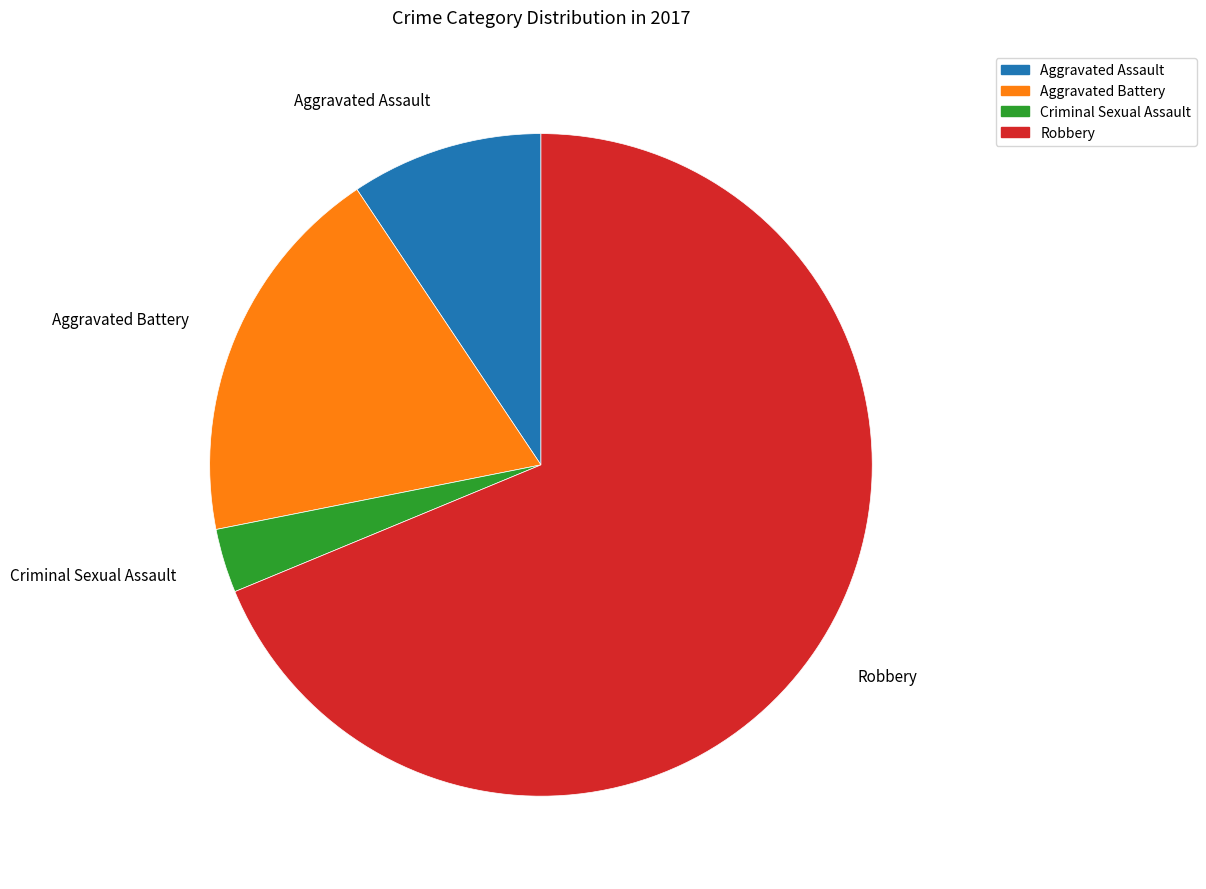

What is the smallest slice in the pie chart?

Criminal Sexual Assault